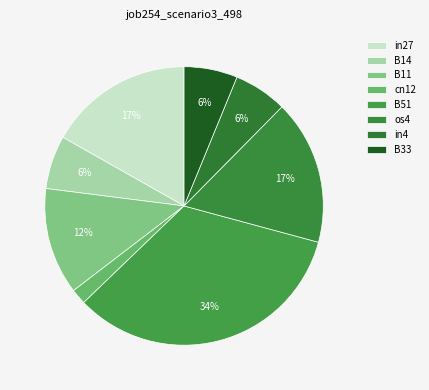

How many slices are in this pie chart?

8